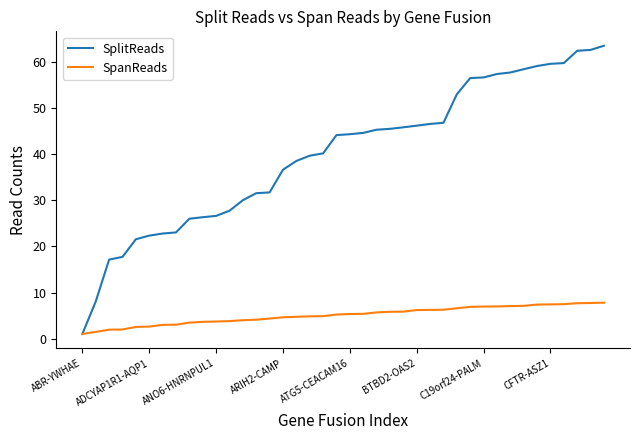

Which series has the largest range (max minus min)?

SplitReads